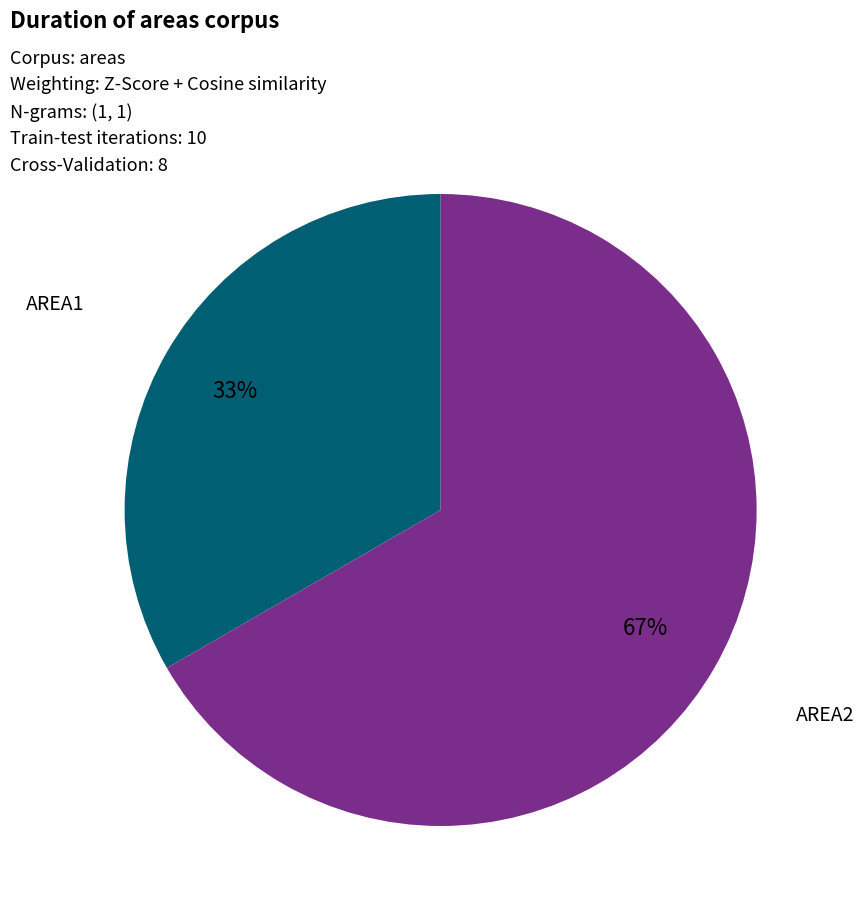

To the nearest percent, what is the average slice percentage?

50%